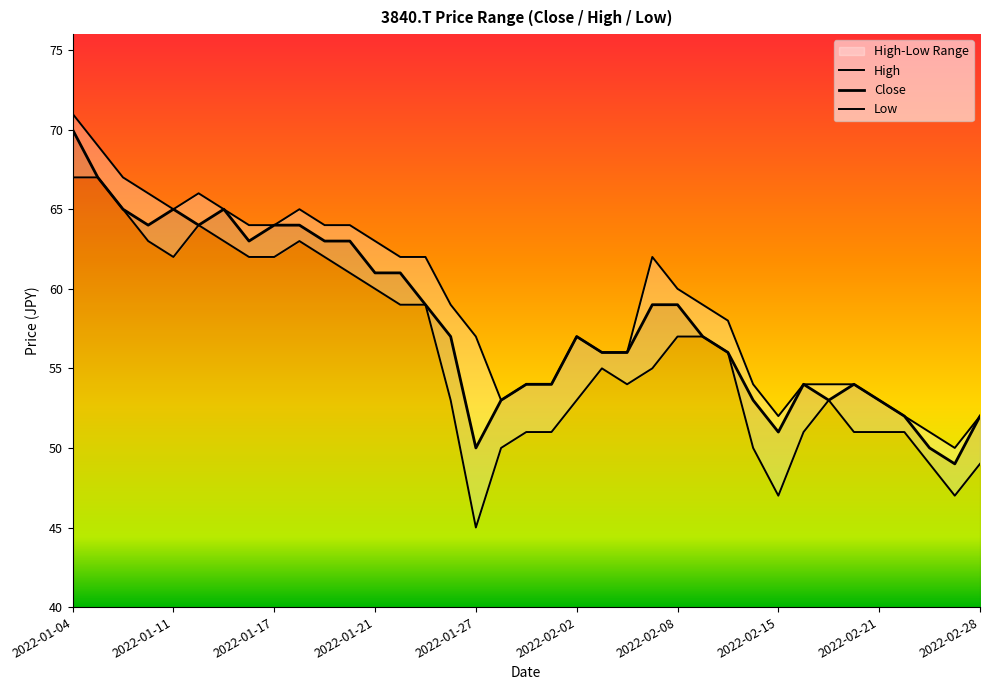

True or false: Close and Low cross at least once.

False